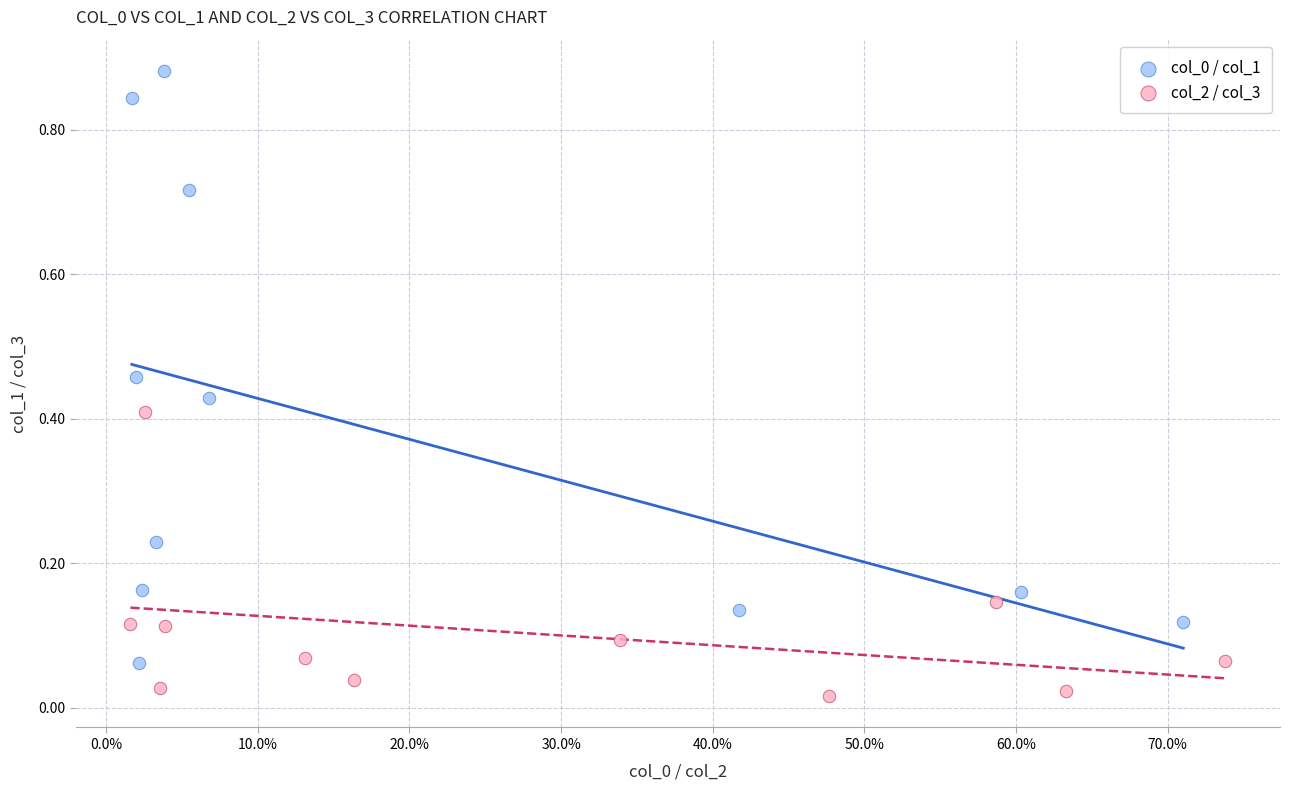

Which series contains the lowest Y value?

col_2 / col_3